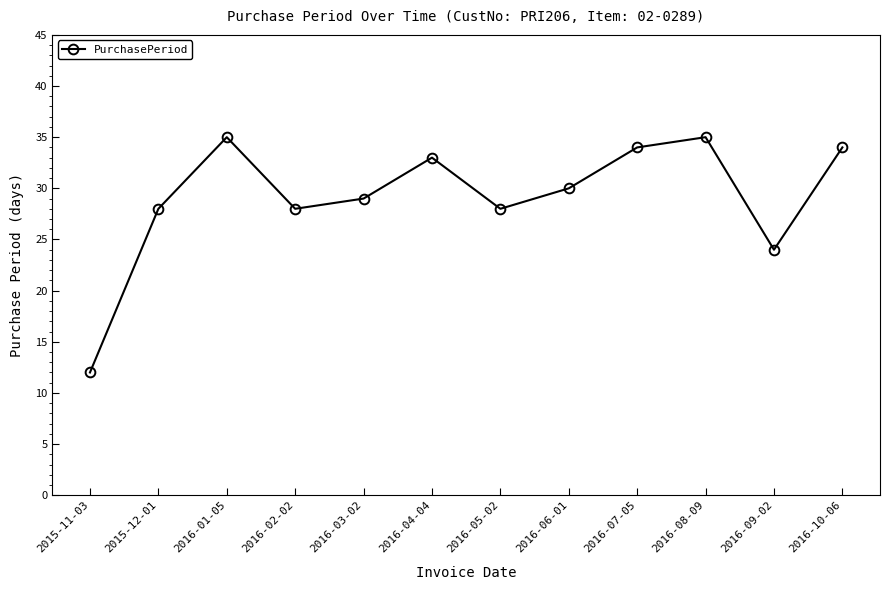

At which label is the value closest to 23?

2016-09-02